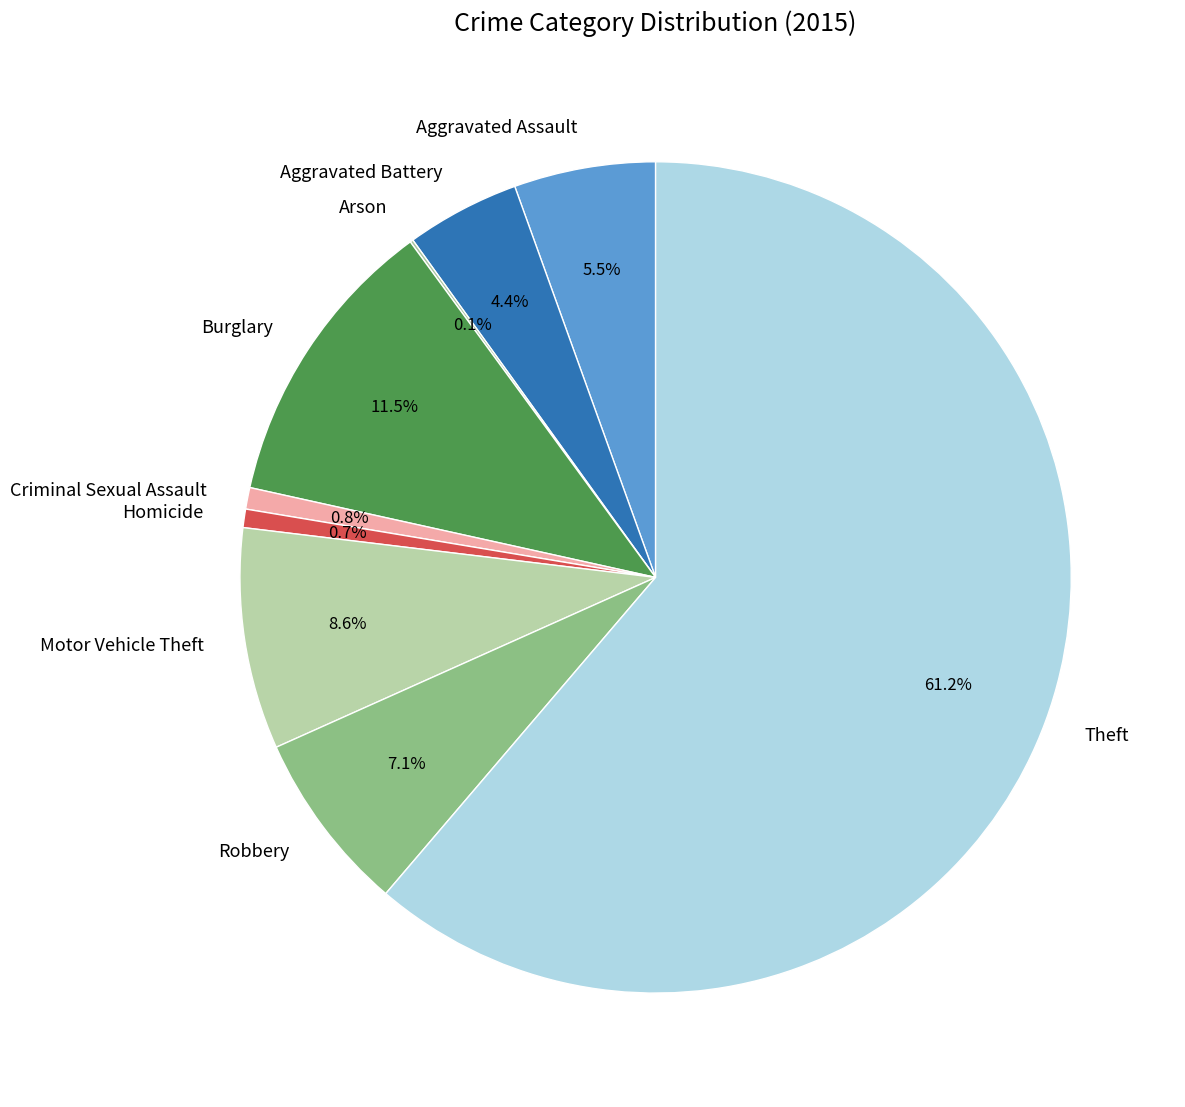

Which slice is the largest?

Theft